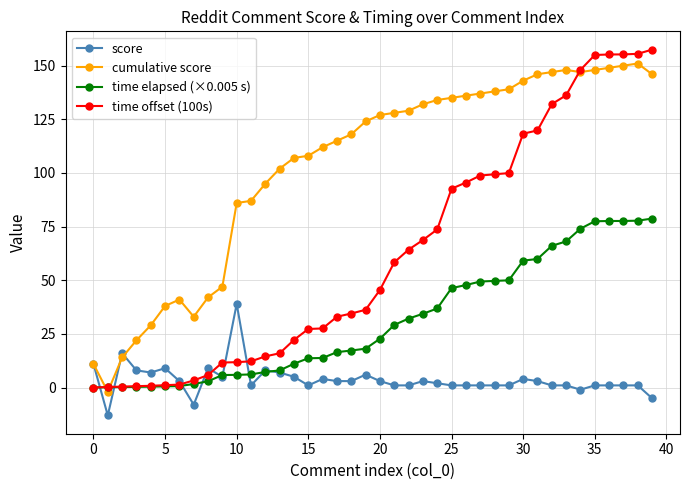

Does the chart display data point markers on the line(s)?

Yes